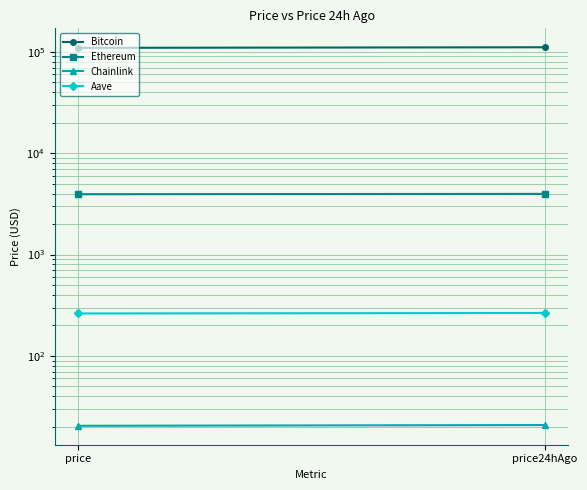

Count the Bitcoin values in the range 109508 to 111010.

2